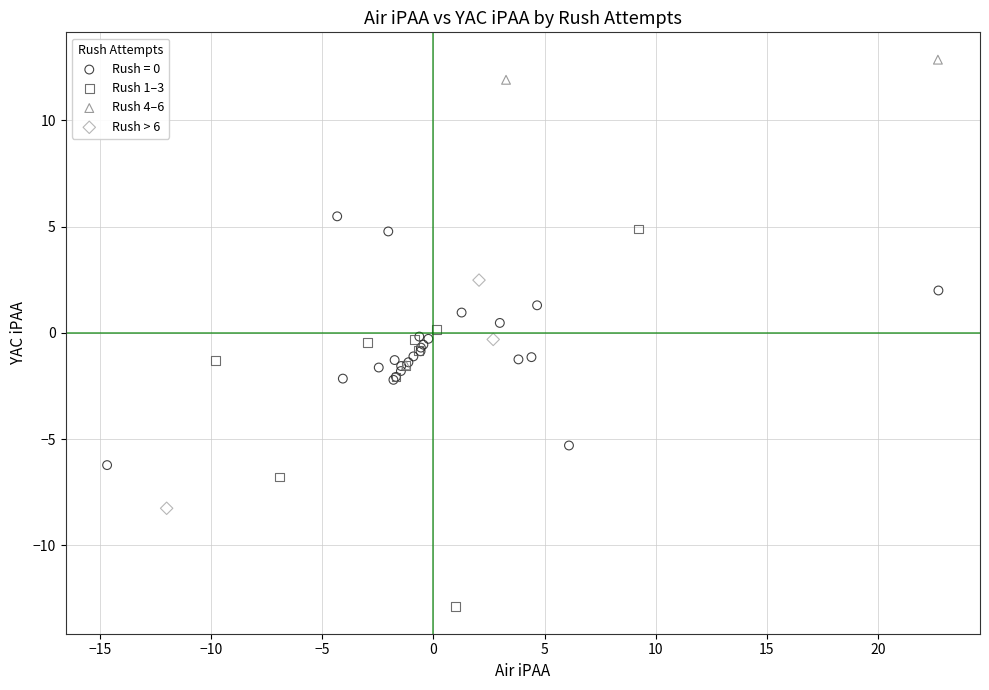

Which series contains the highest Y value?

Rush 4–6